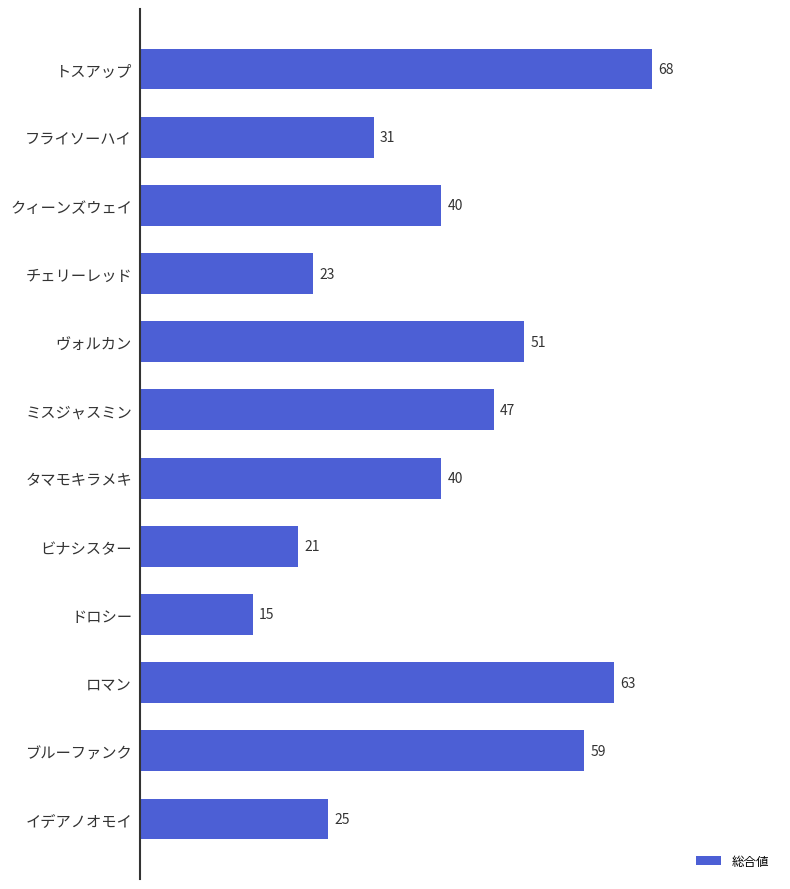

The chart shows a value of 7 at ドロシー. True or false?

False